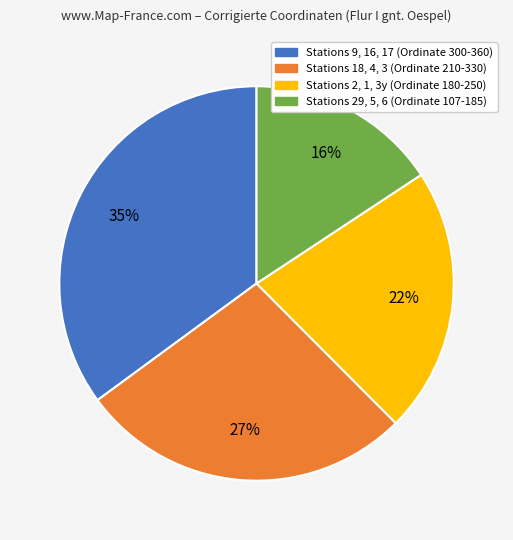

Does any single category account for the majority?

No